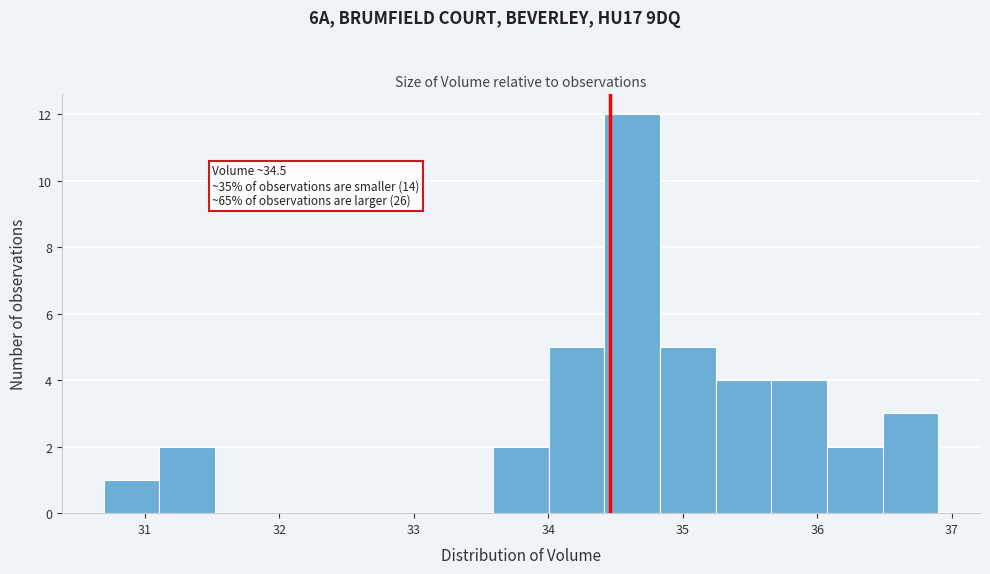

Which range on the x-axis has the tallest bar?

34.4 to 34.8